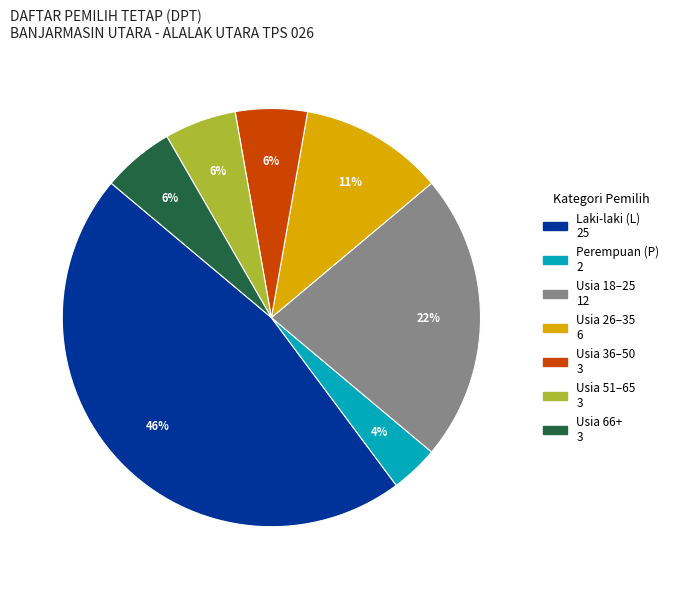

Approximately how many times larger is the value at Usia 51–65 3 compared to Usia 18–25 12?

0.3